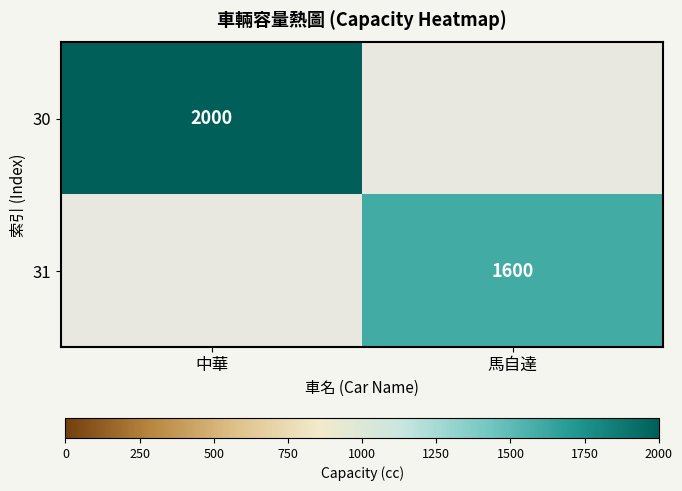

The value of 31 at 馬自達 is 349. True or false?

False